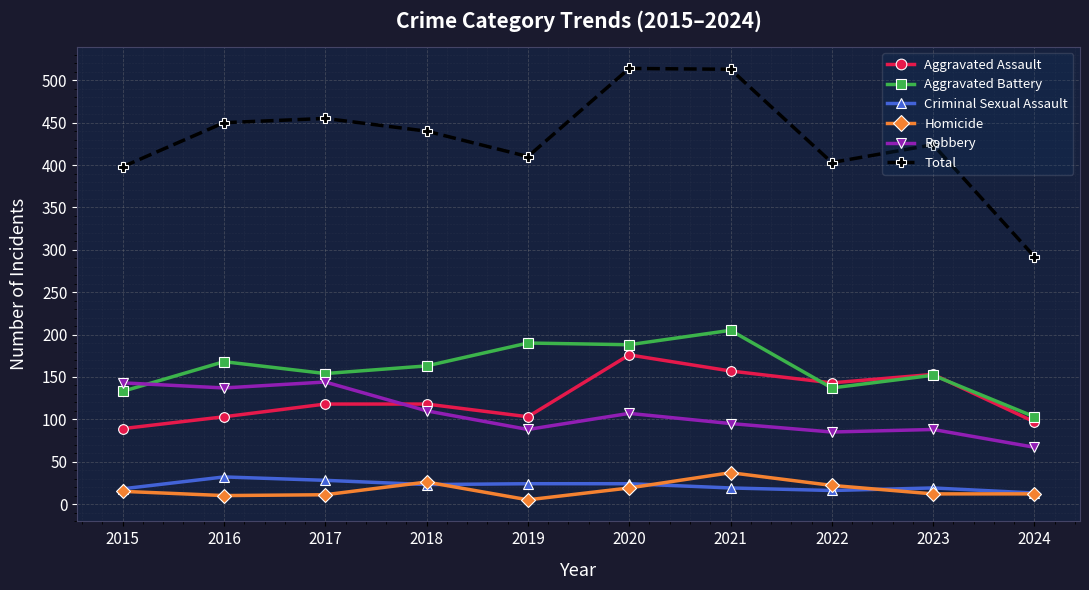

Between 2019 and 2024, which series saw the biggest shift?

Total